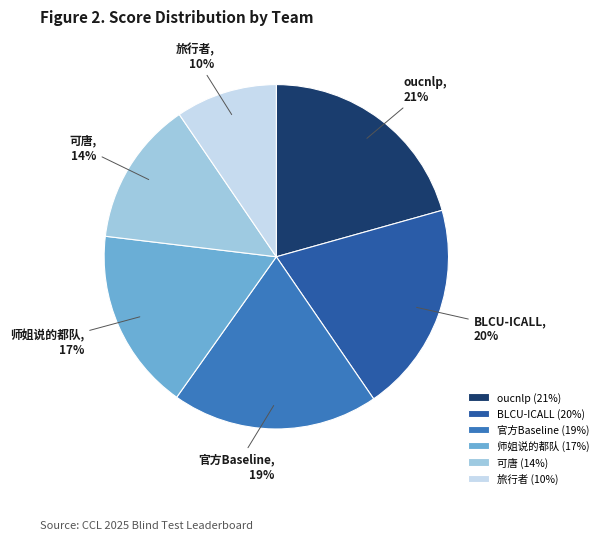

Do 可唐 and 师姐说的都队 together represent more than half of the pie?

No